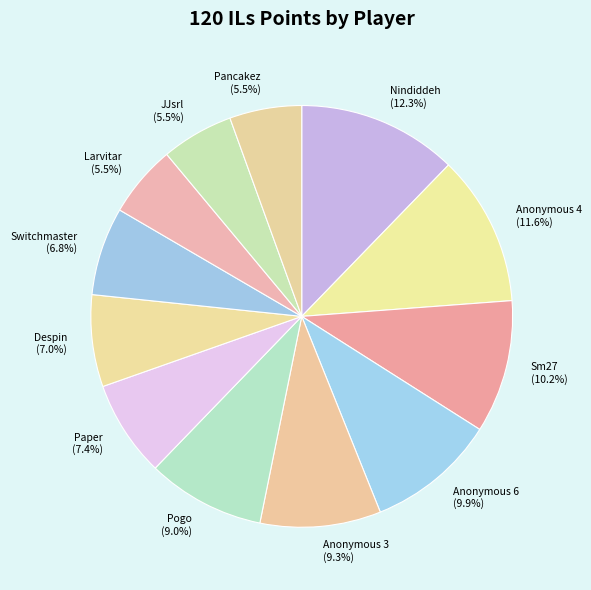

Is Anonymous 4 the majority of the pie?

No